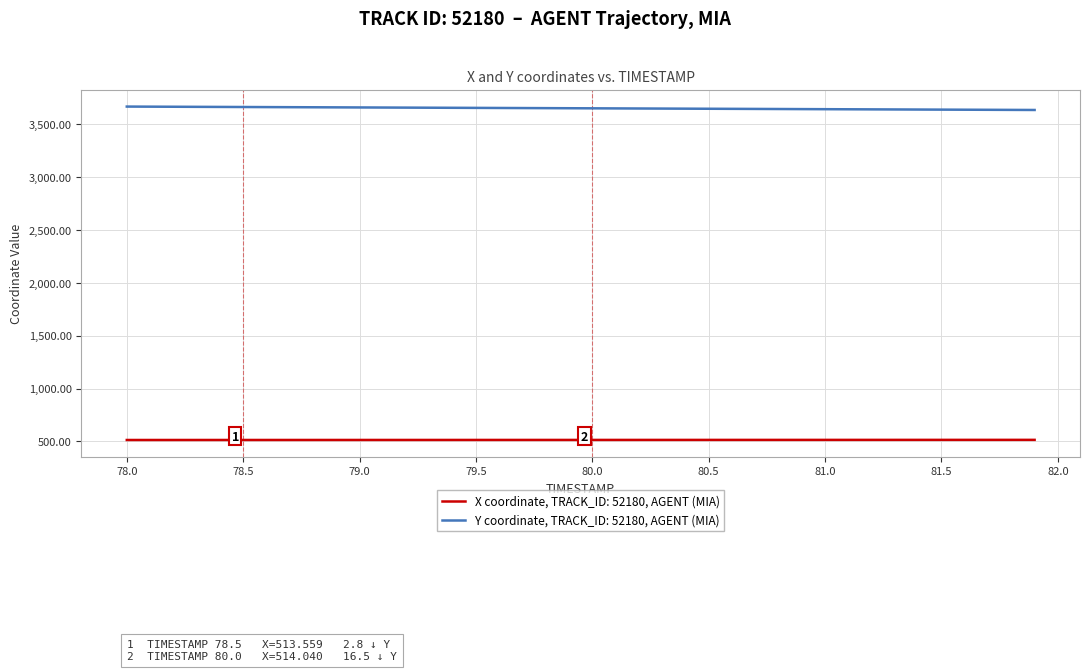

Which series has the largest total across all categories?

Y coordinate, TRACK_ID: 52180, AGENT (MIA)